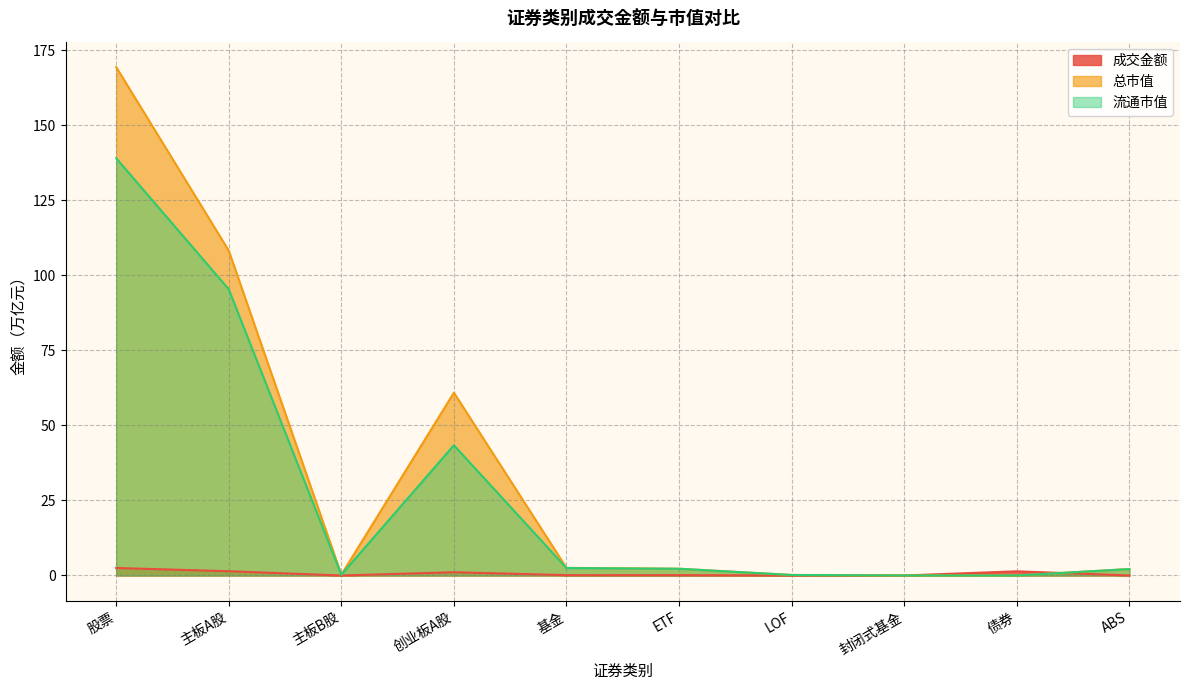

Reading left to right, transcribe all the data shown in this chart.

成交金额: 股票=2.5	主板A股=1.4	主板B股=0.0	创业板A股=1.1	基金=0.1	ETF=0.1	LOF=0.0	封闭式基金=0.0	债券=1.4	ABS=0.0
总市值: 股票=169.4	主板A股=108.3	主板B股=0.3	创业板A股=60.9	基金=2.5	ETF=2.2	LOF=0.2	封闭式基金=0.0	债券=0.0	ABS=2.1
流通市值: 股票=139.1	主板A股=95.4	主板B股=0.3	创业板A股=43.4	基金=2.5	ETF=2.2	LOF=0.2	封闭式基金=0.0	债券=0.0	ABS=2.1